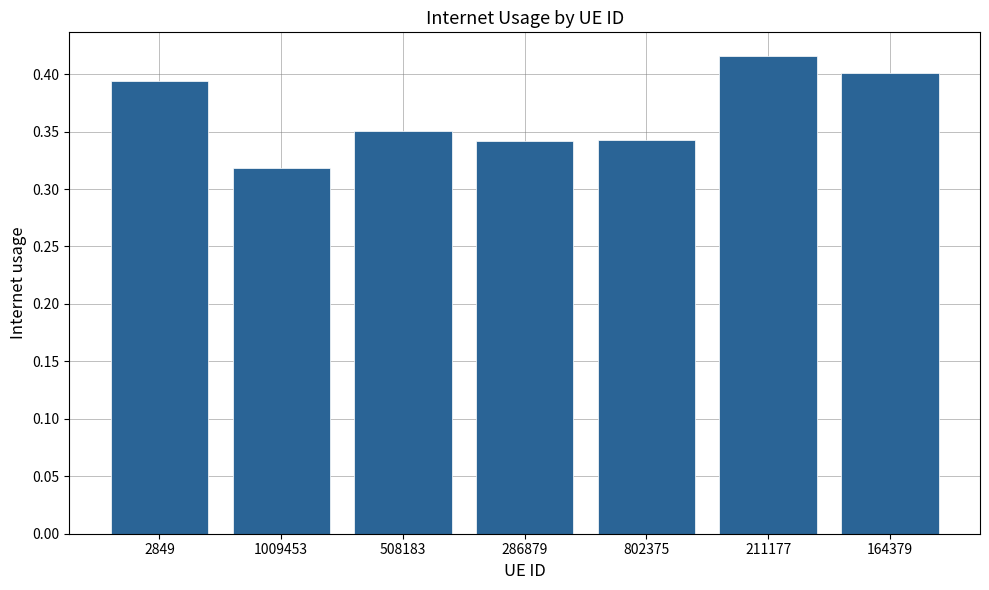

Which label corresponds to the largest value in the chart?

211177